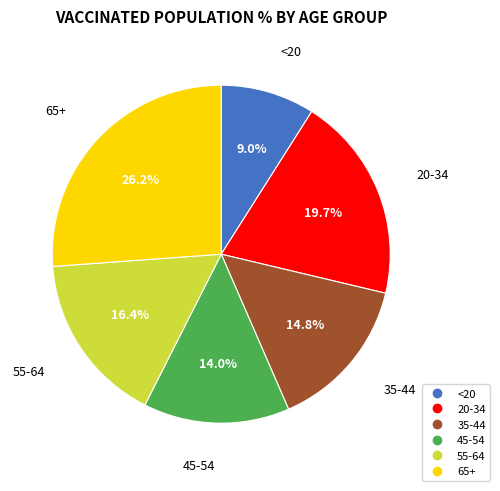

The 45-54 slice represents 14% of the pie. True or false?

True